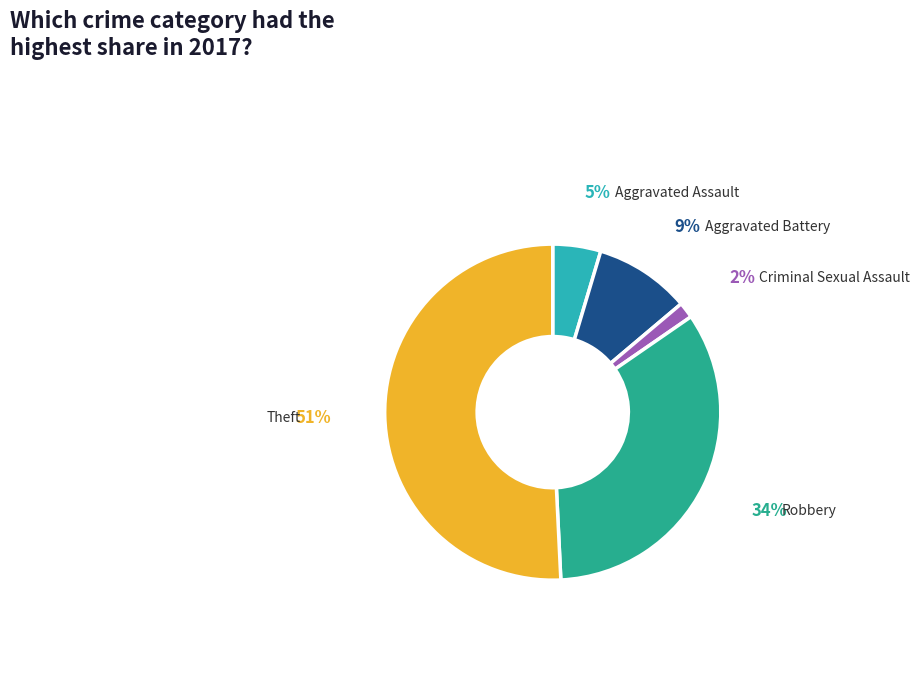

To the nearest percent, what is the average slice percentage?

20%